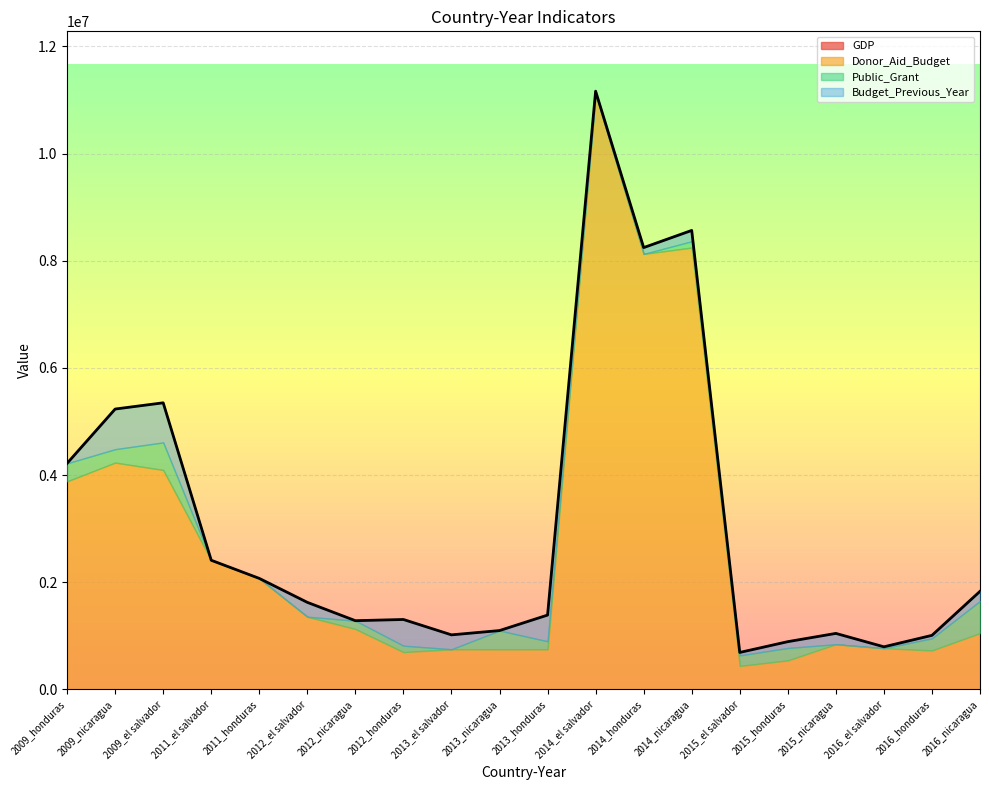

At which label does Donor_Aid_Budget reach its peak?

2014_el salvador